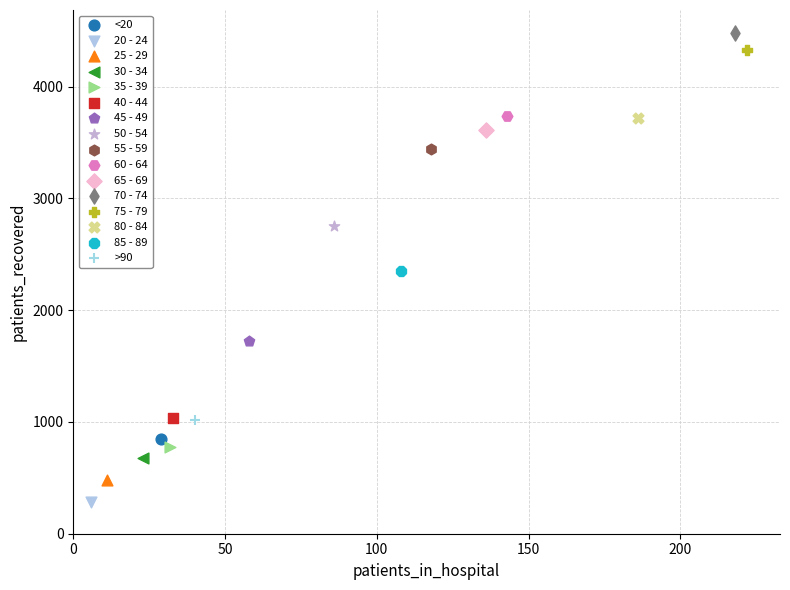

Which series contains the highest Y value?

70 - 74